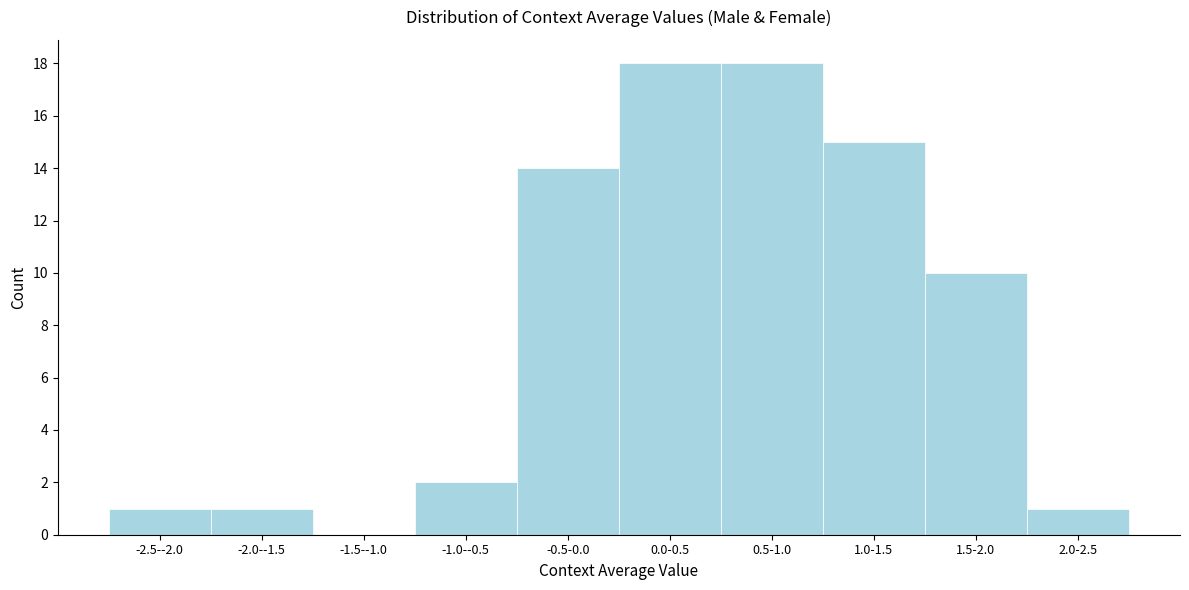

Reading left to right, transcribe all the data shown in this chart.

-2.5--2.0=1	-2.0--1.5=1	-1.5--1.0=0	-1.0--0.5=2	-0.5-0.0=14	0.0-0.5=18	0.5-1.0=18	1.0-1.5=15	1.5-2.0=10	2.0-2.5=1